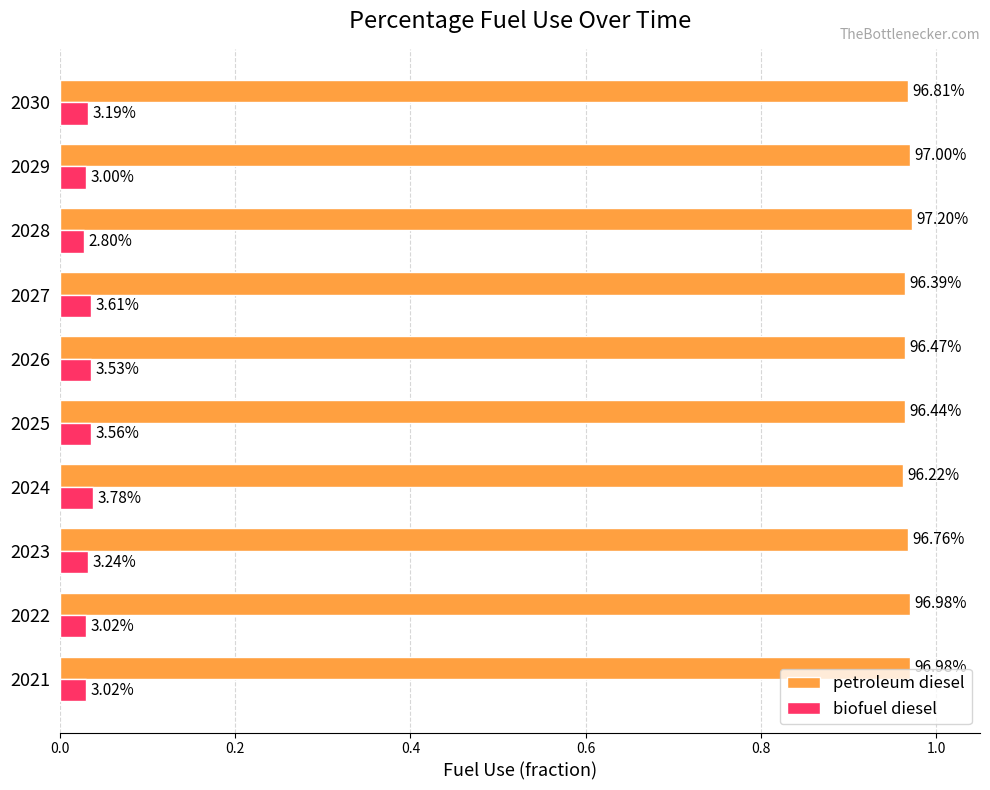

What are all the series names shown in the legend?

petroleum diesel, biofuel diesel